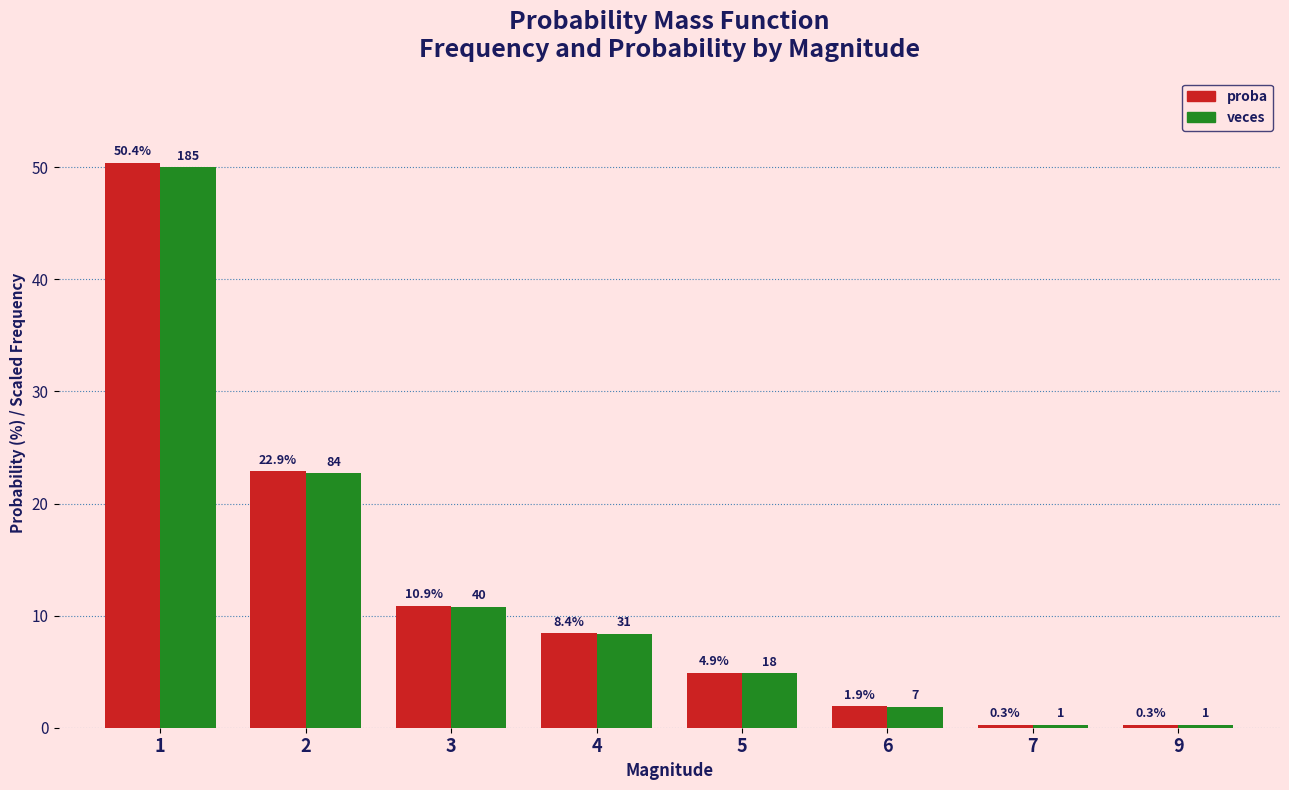

What is the value of the proba bar at the 7th from the left?

0.3